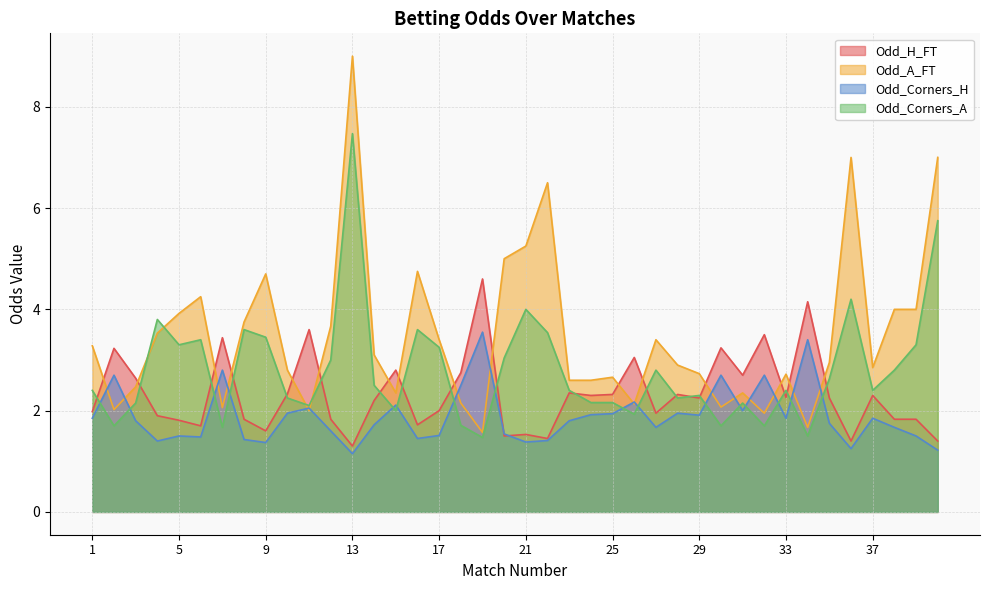

At which label is Odd_H_FT closest to 2?

17